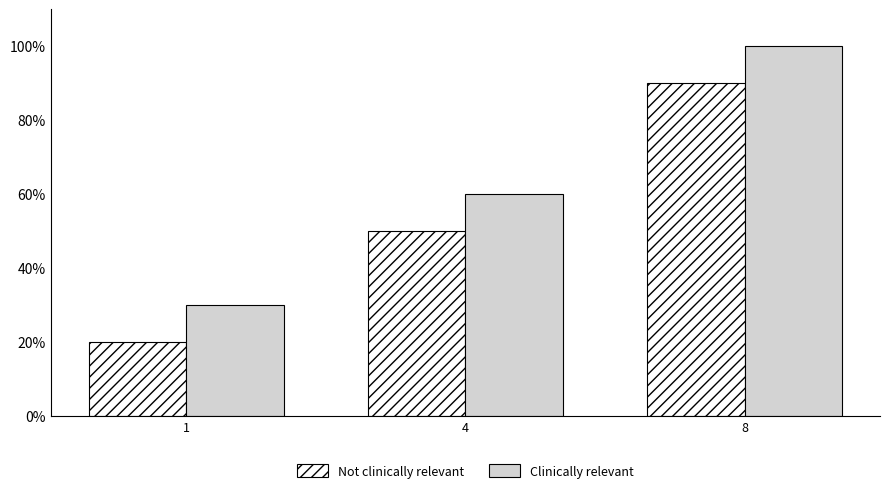

What is the difference between the Clinically relevant values at 1 and 8?

0.7